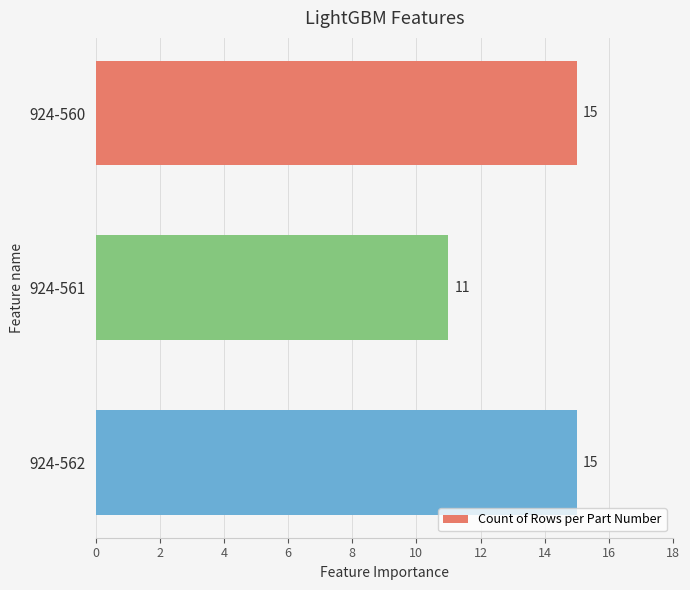

What is the greatest value displayed?

15